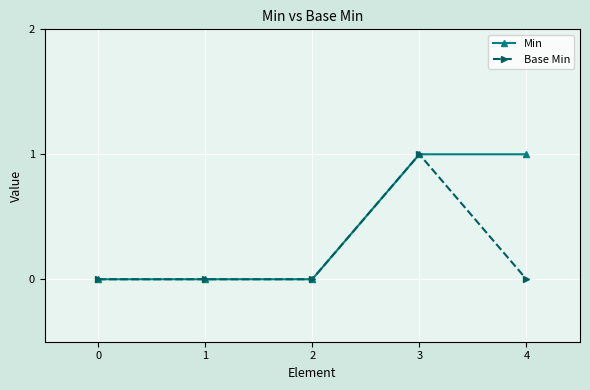

Rank the series by their average value, from highest to lowest.

Min, Base Min